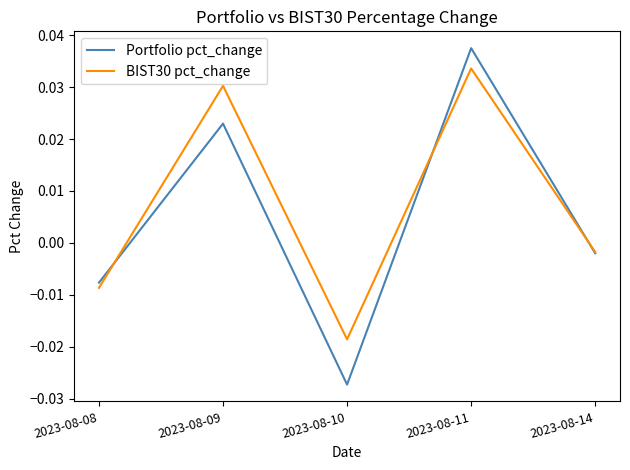

In Portfolio pct_change, how many points are higher than both neighbors (excluding endpoints)?

2